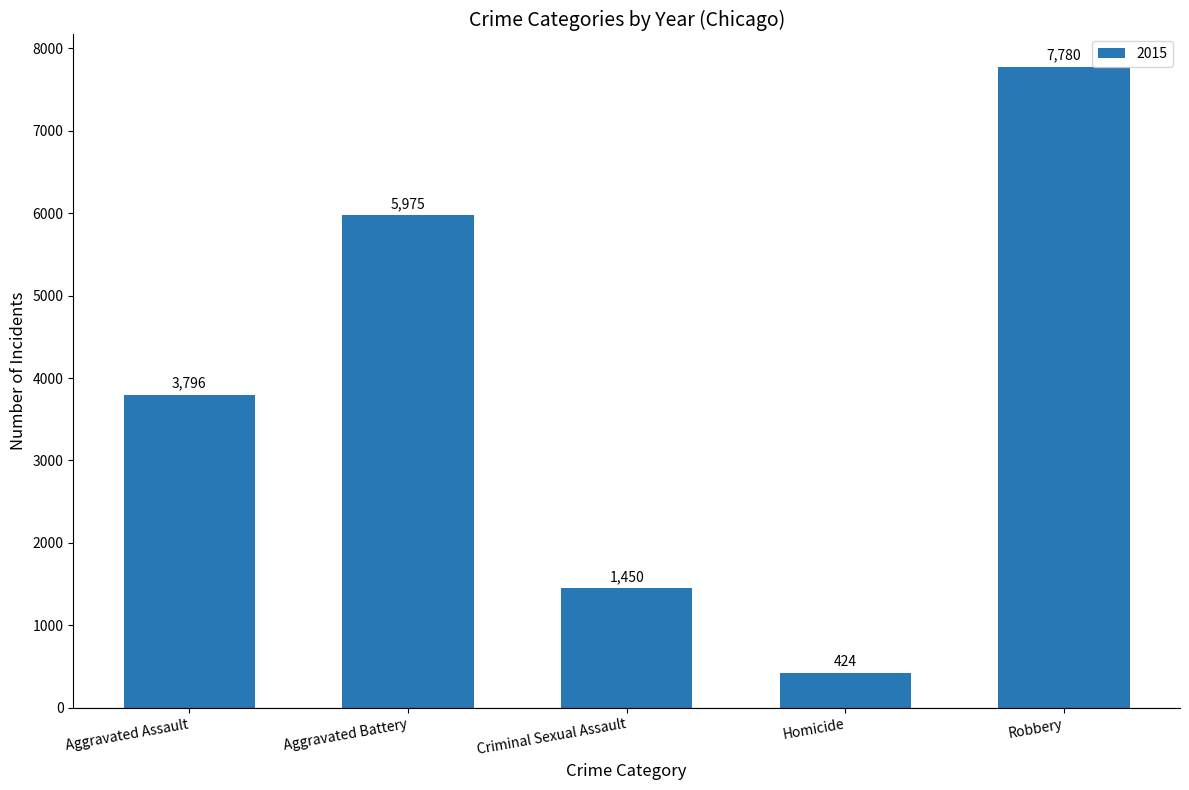

What is the difference between the values at Aggravated Assault and Criminal Sexual Assault?

2346